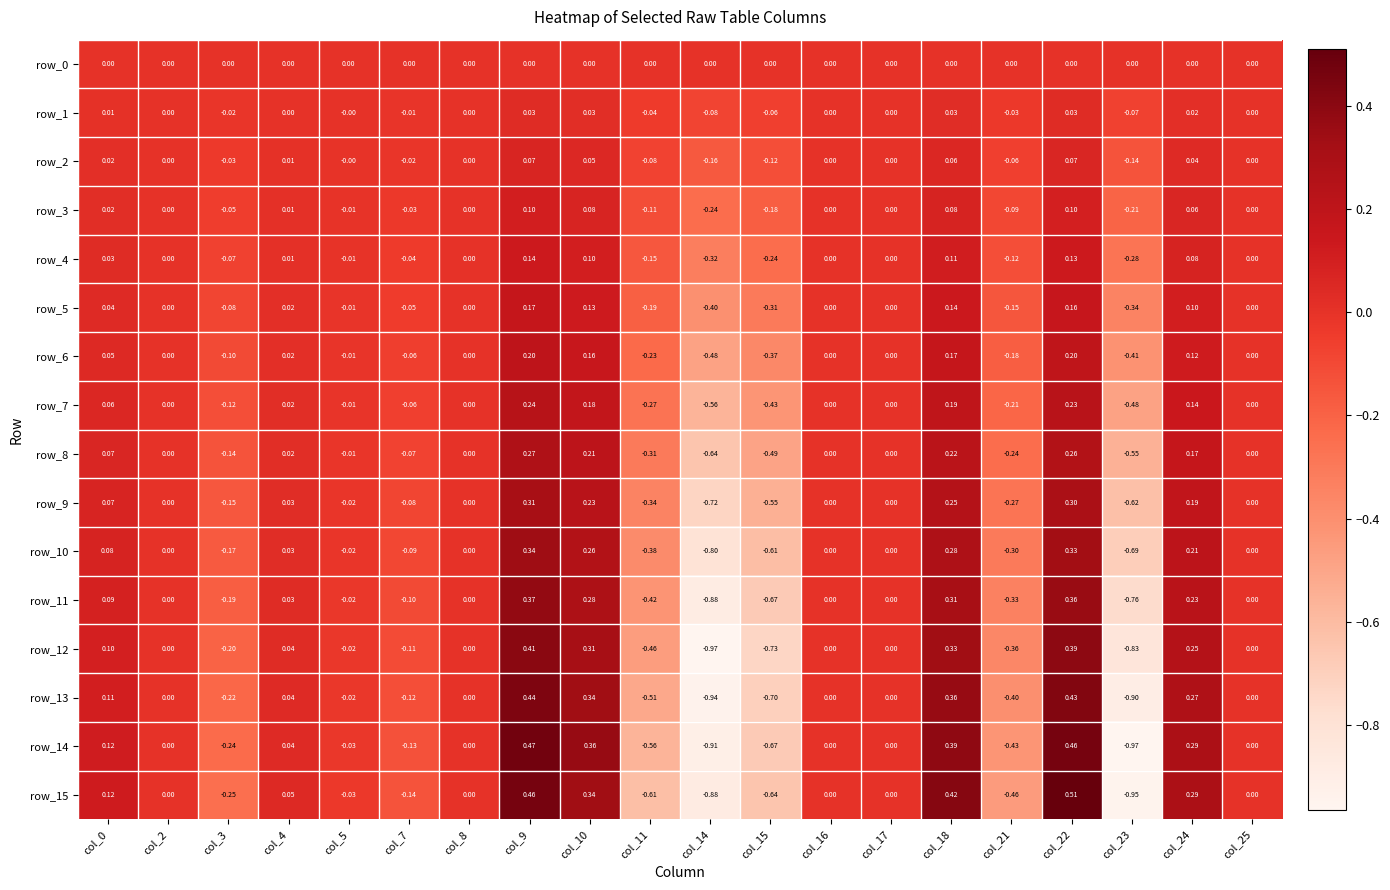

Is the value of row_2 at col_24 greater than the value of row_13 at col_0?

No